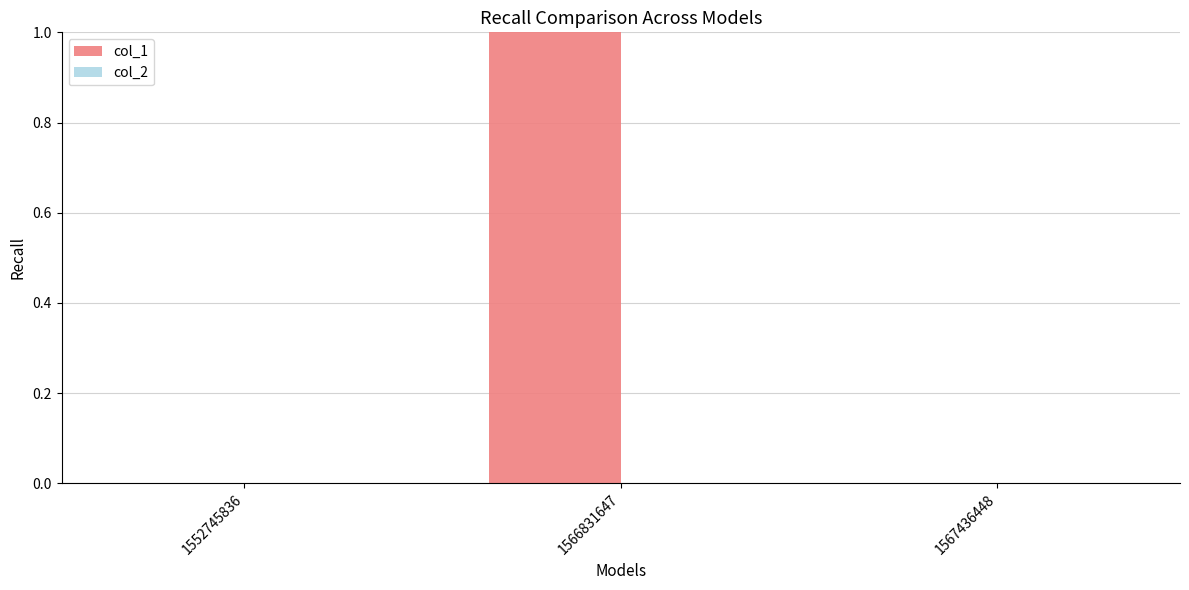

Between 1567436448 and 1566831647, which is larger?

1566831647